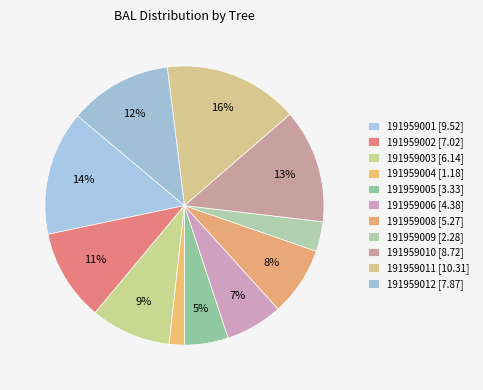

How many segments does this pie chart have?

11